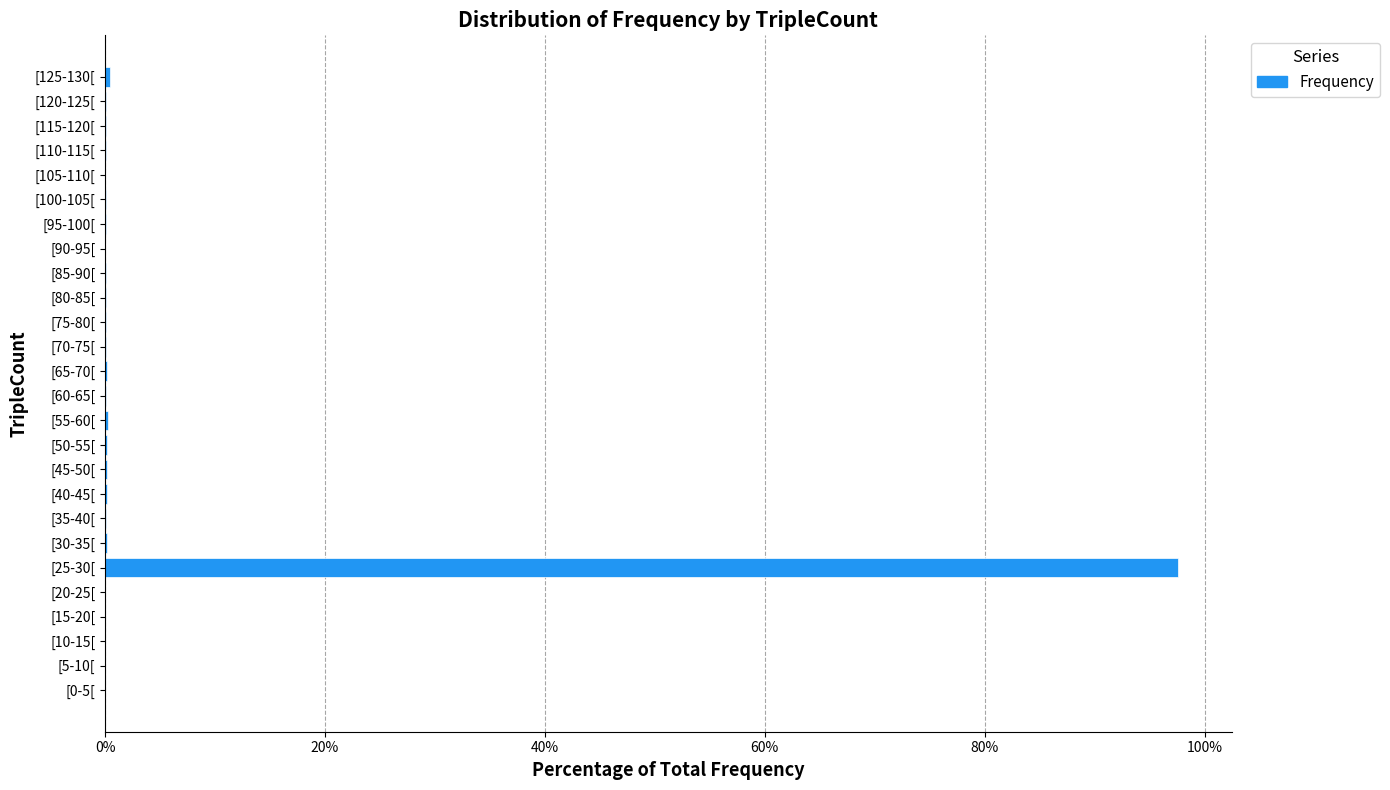

At which category does the chart reach its peak across all series?

[25-30[